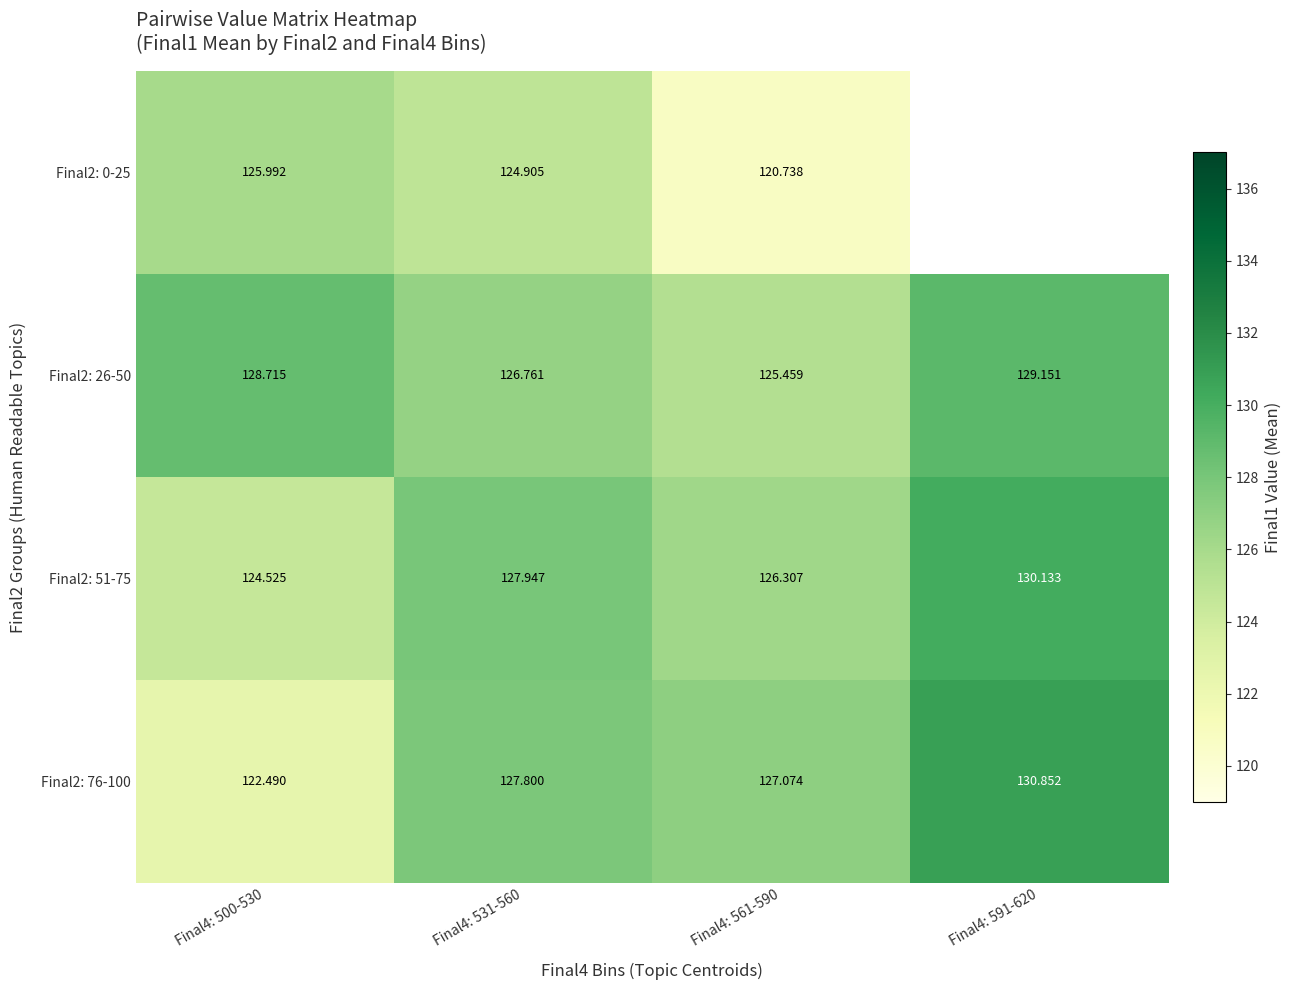

Is the value of Final2: 26-50 at Final4: 591-620 greater than the value of Final2: 0-25 at Final4: 531-560?

Yes